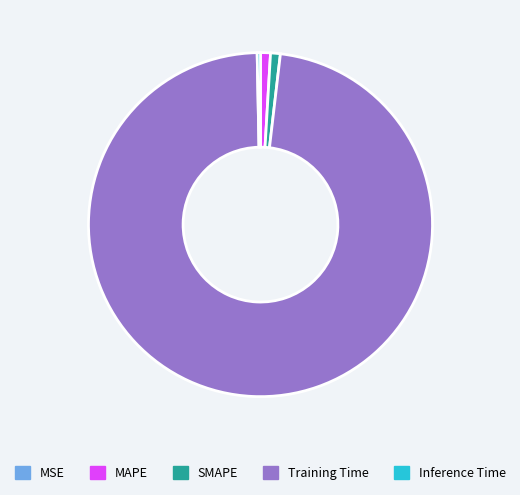

Between Training Time and MAPE, which is larger?

Training Time